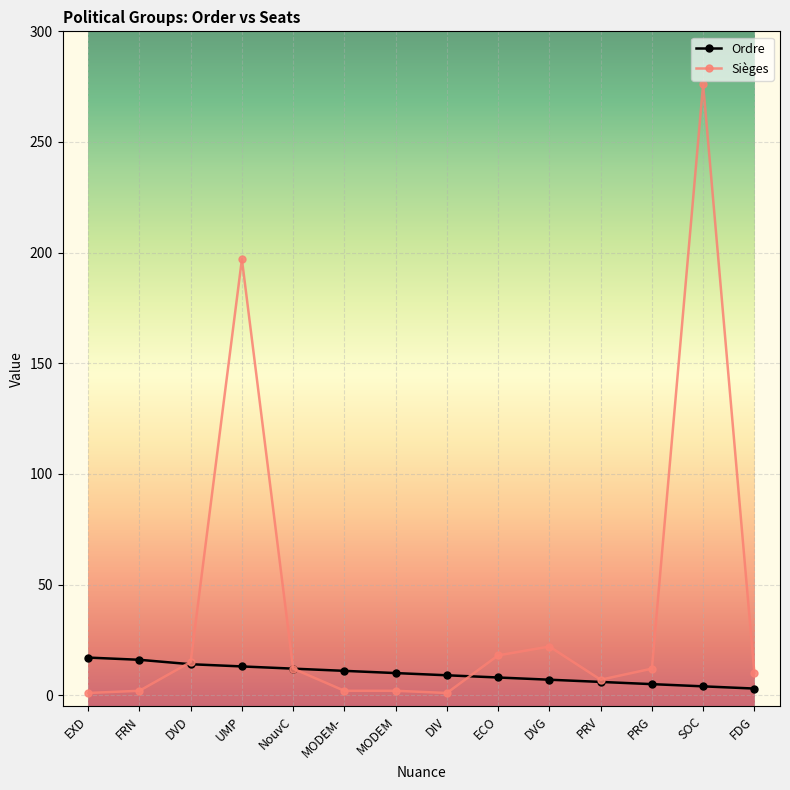

Which series has the widest spread of values?

Sièges